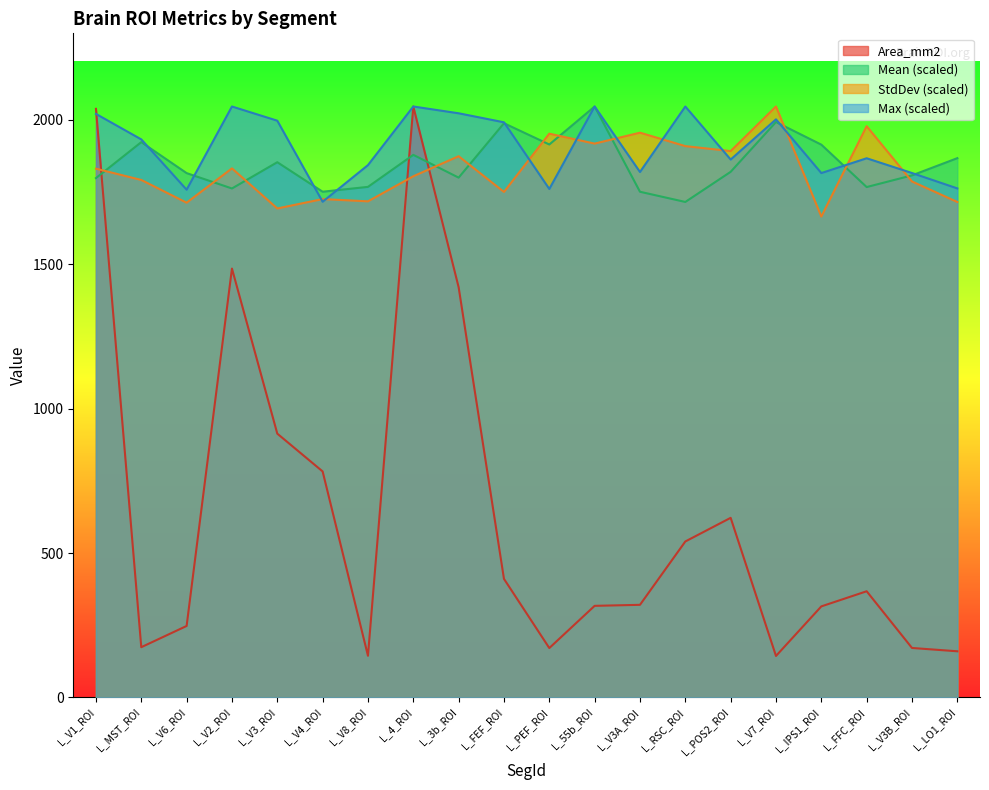

At L_V1_ROI, list the series in order from largest to smallest.

Area_mm2, Max, StdDev, Mean